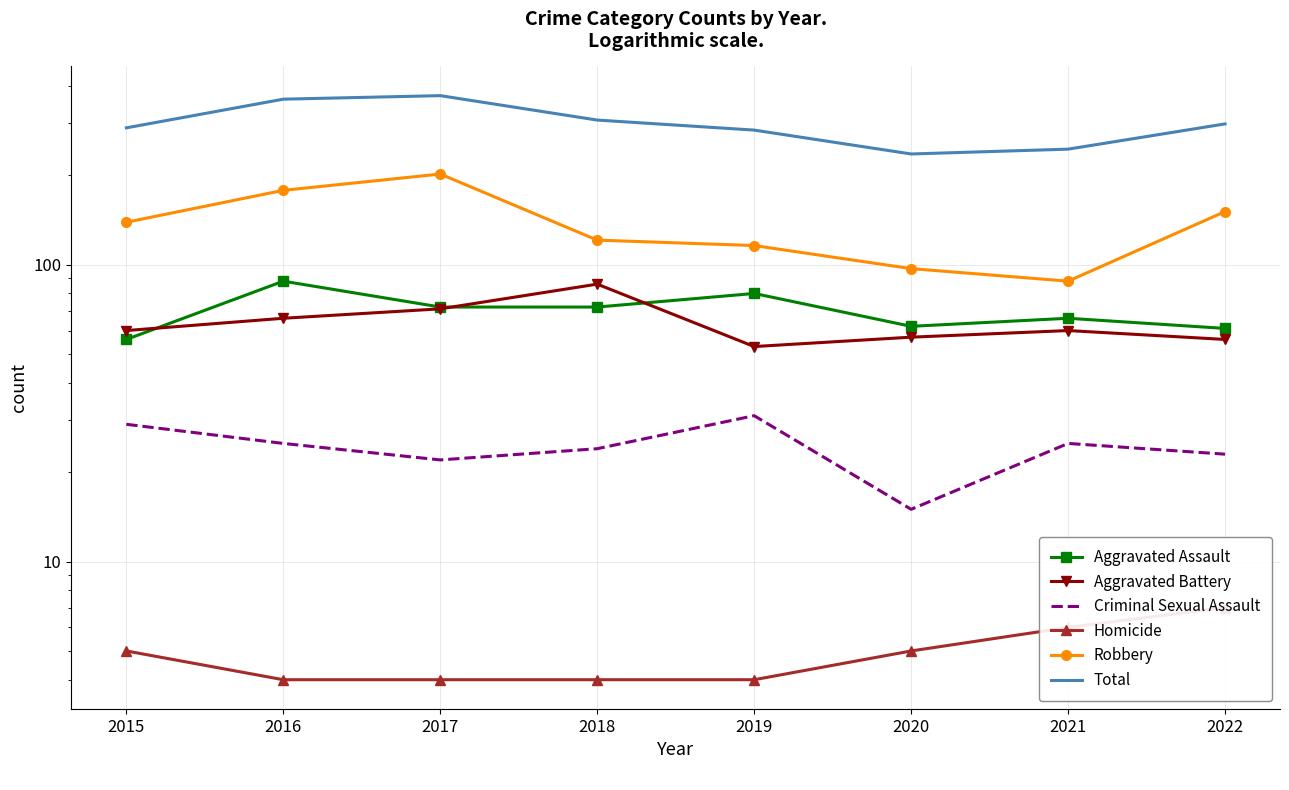

Which has a higher value, 2019 or 2021?

2019